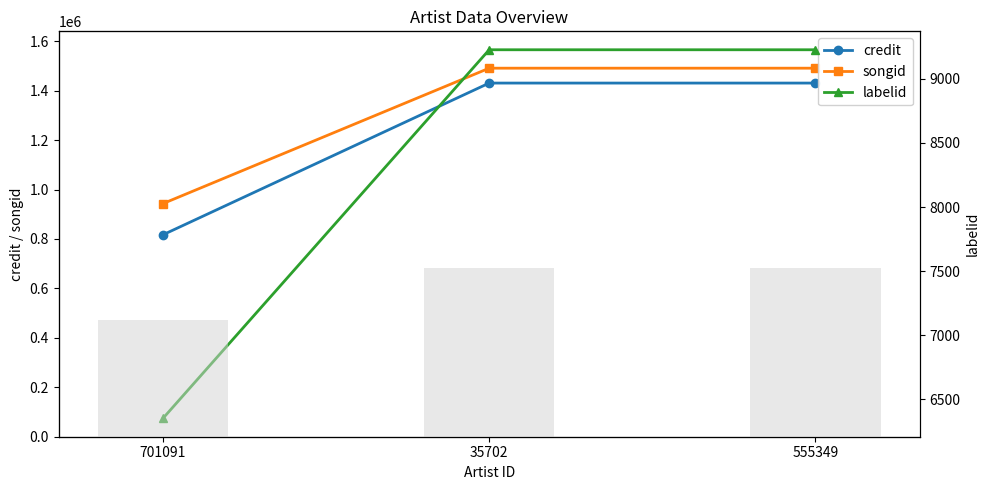

How many songid values are between 943092 and 1490720?

3